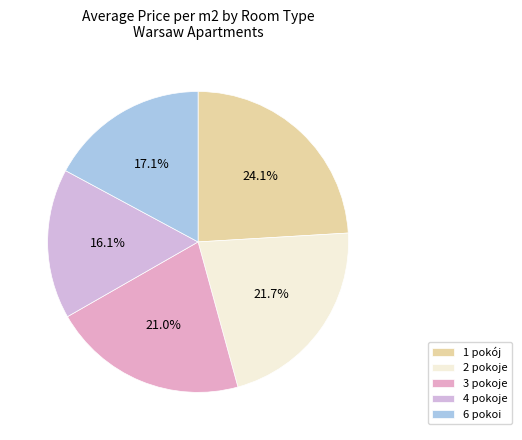

Approximately how many times larger is the value at 3 pokoje compared to 4 pokoje?

1.3